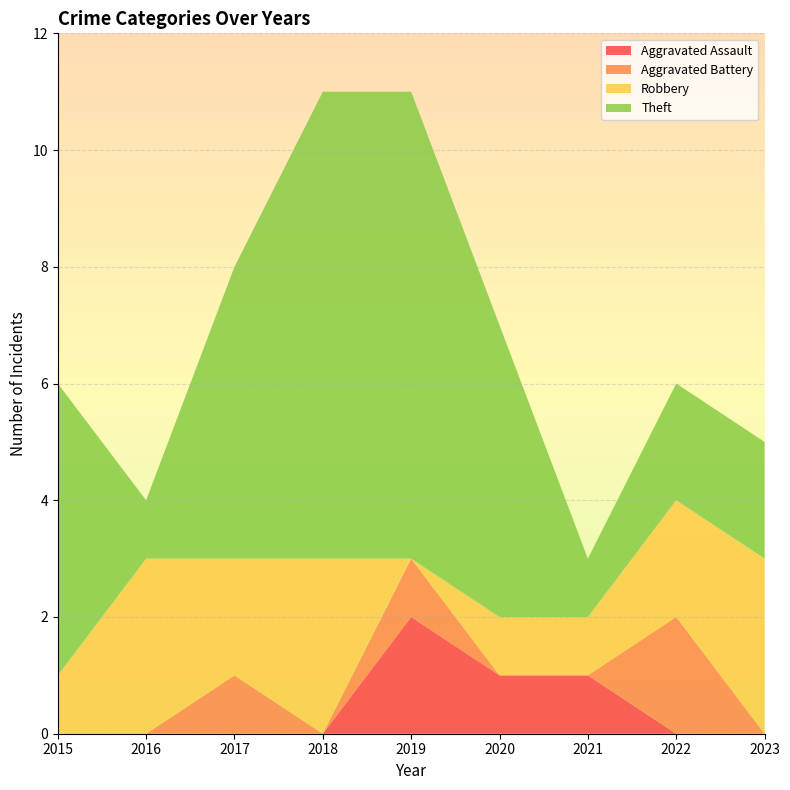

Reading left to right, extract all data points from this chart.

Aggravated Assault: 0	0	0	0	2	1	1	0	0
Aggravated Battery: 0	0	1	0	1	0	0	2	0
Robbery: 1	3	2	3	0	1	1	2	3
Theft: 5	1	5	8	8	5	1	2	2